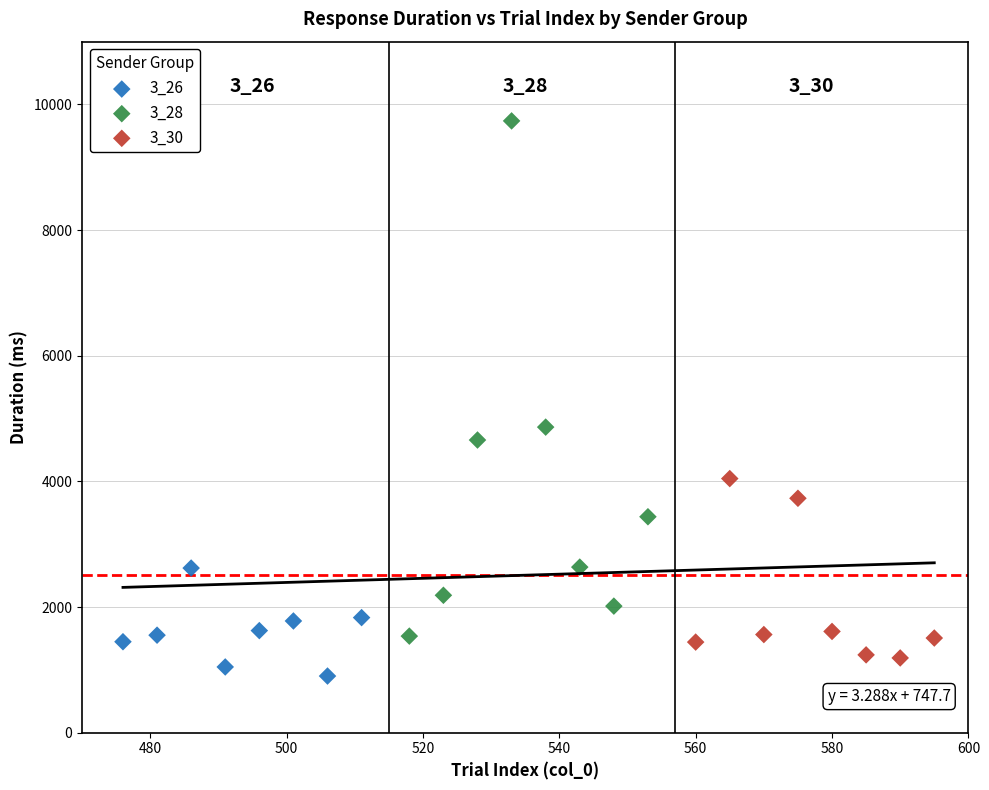

Which series has the largest Y range (max minus min)?

3_28